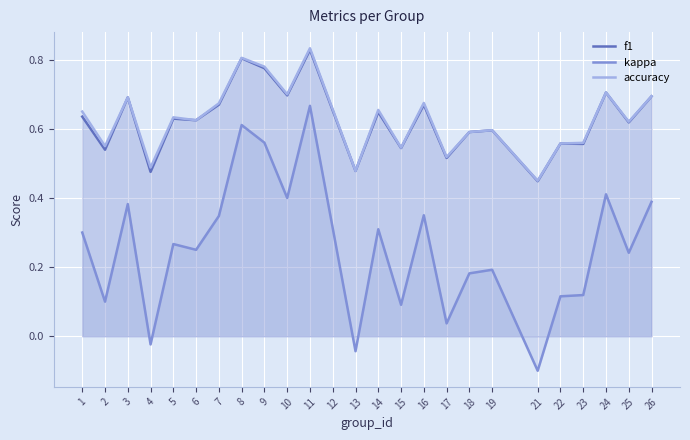

Between 10 and 15, which series saw the biggest shift?

kappa